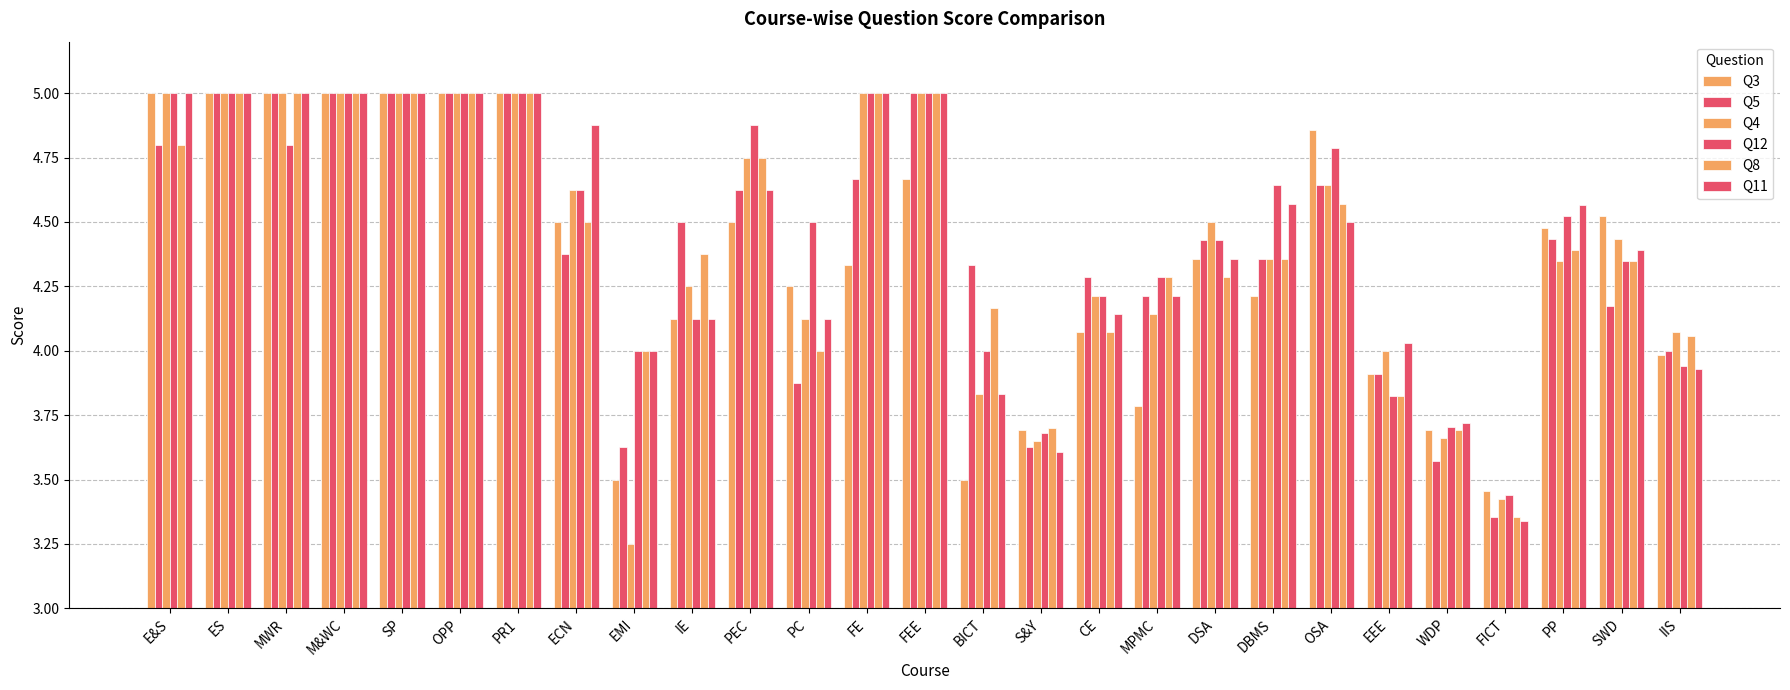

What is the maximum value for Q3?

5.0